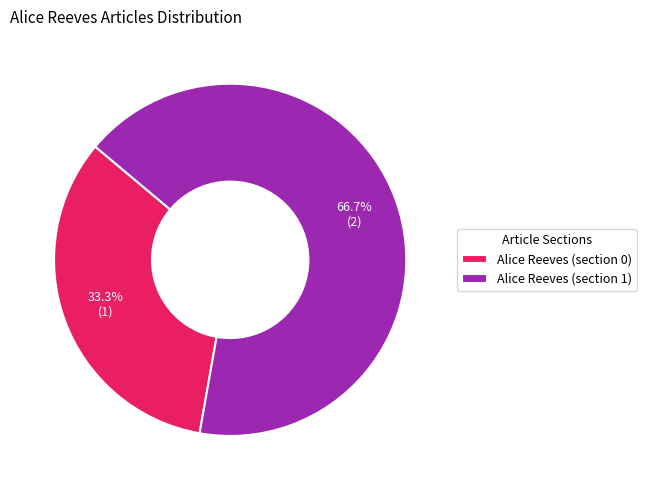

Rank the categories by value from highest to lowest.

Alice Reeves (section 1), Alice Reeves (section 0)